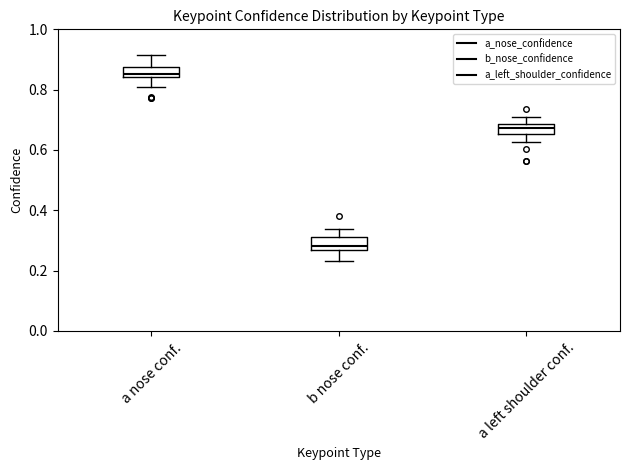

Which box's median line is the highest?

a nose conf.